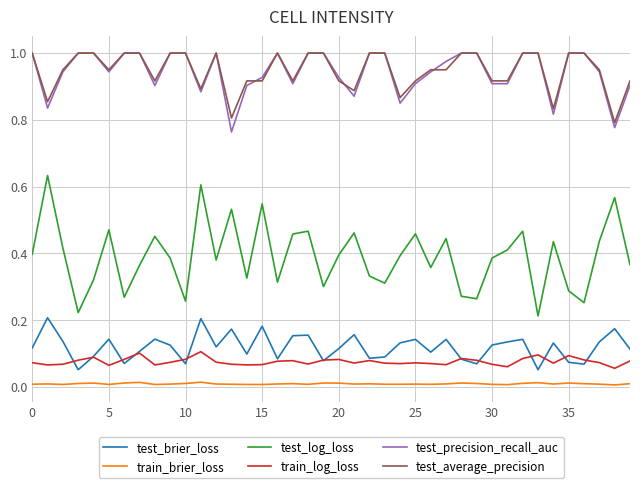

Which series has the widest spread of values?

test_log_loss